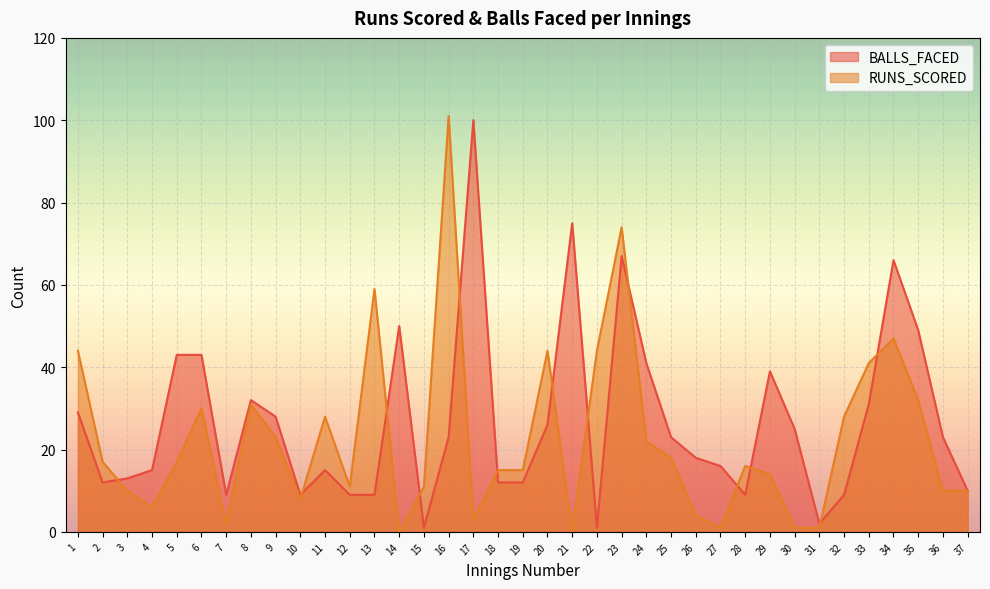

Is it true that RUNS_SCORED equals 23 at 9?

True